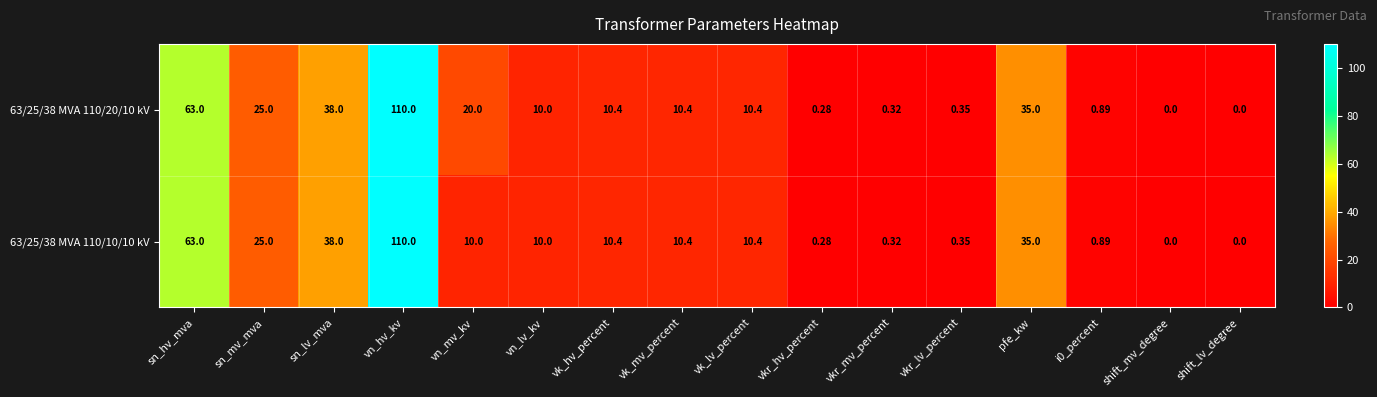

What is the greatest value displayed?

110.0